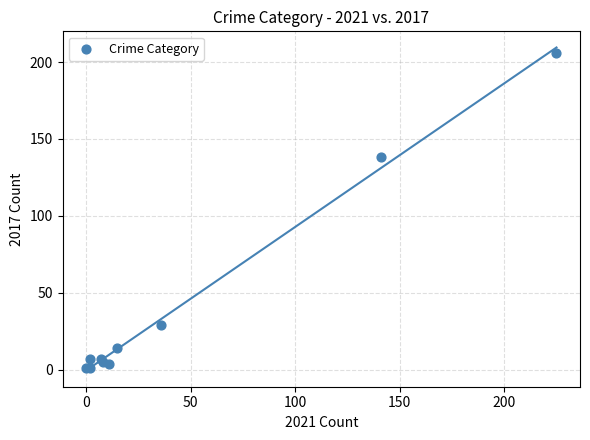

What Y value in the scatter plot is closest to 103?

138